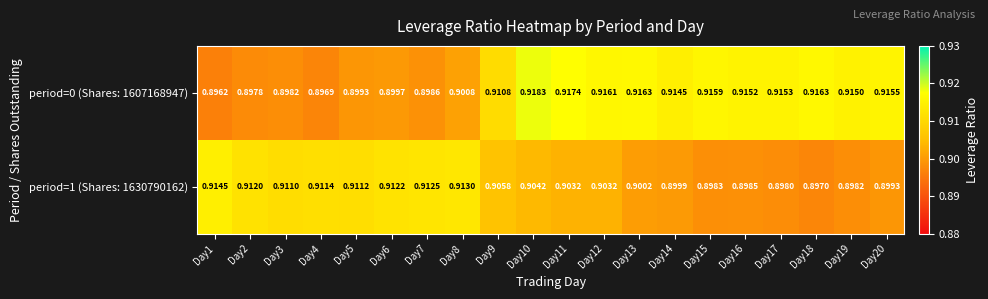

Is the value of period=0 (Shares: 1607168947) at Day19 greater than the value of period=1 (Shares: 1630790162) at Day2?

Yes